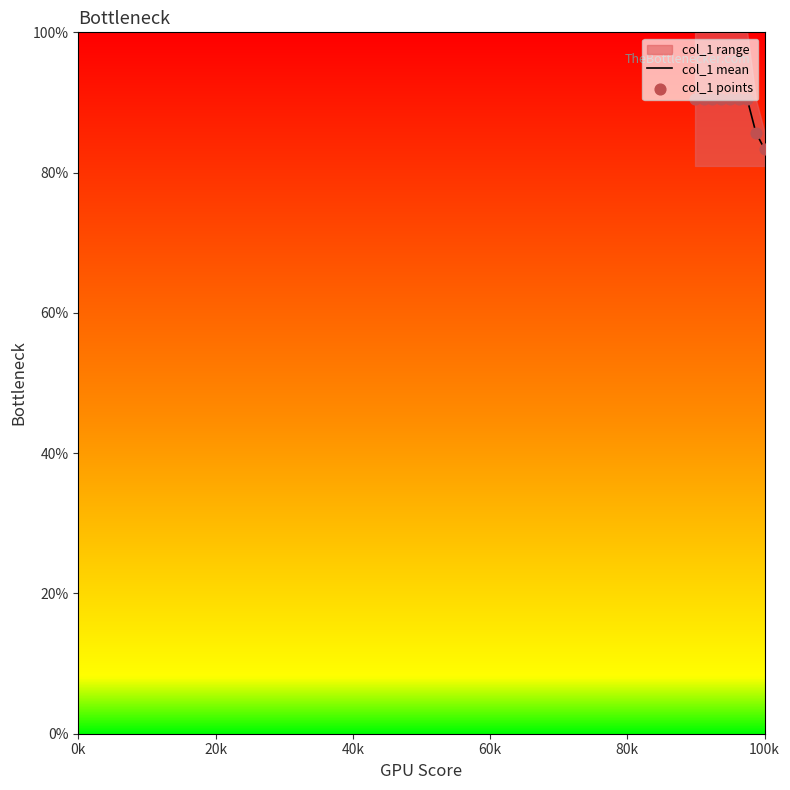

Which series has the widest spread of Y values?

col_1 mean